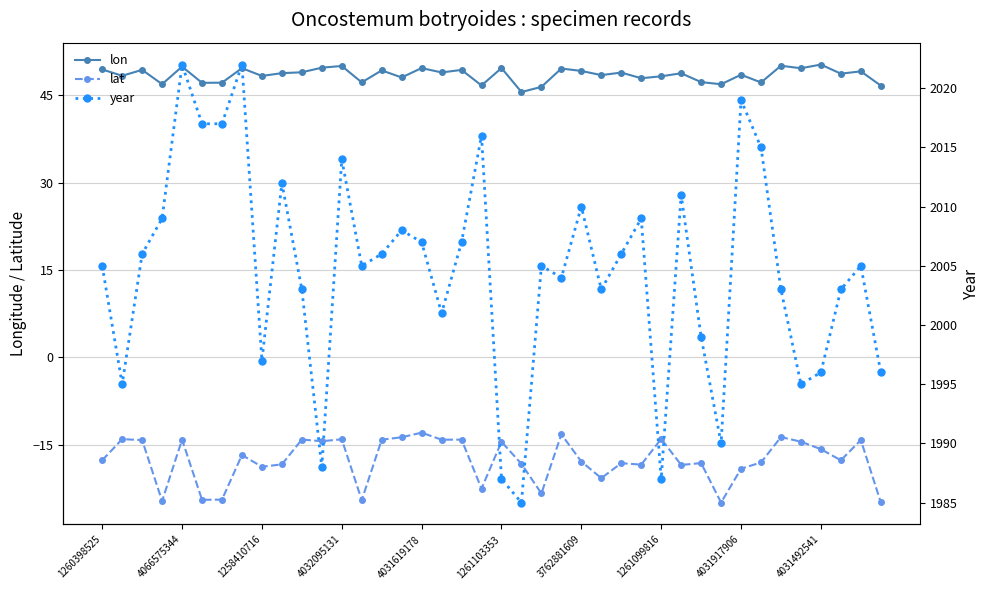

Which series has the largest total across all categories?

year